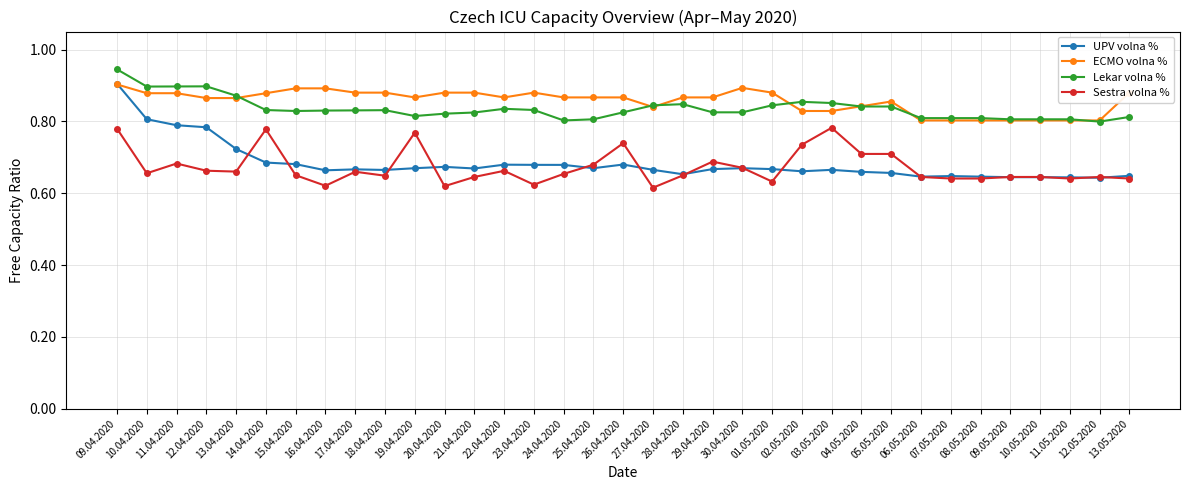

How many lines are shown in the chart?

4